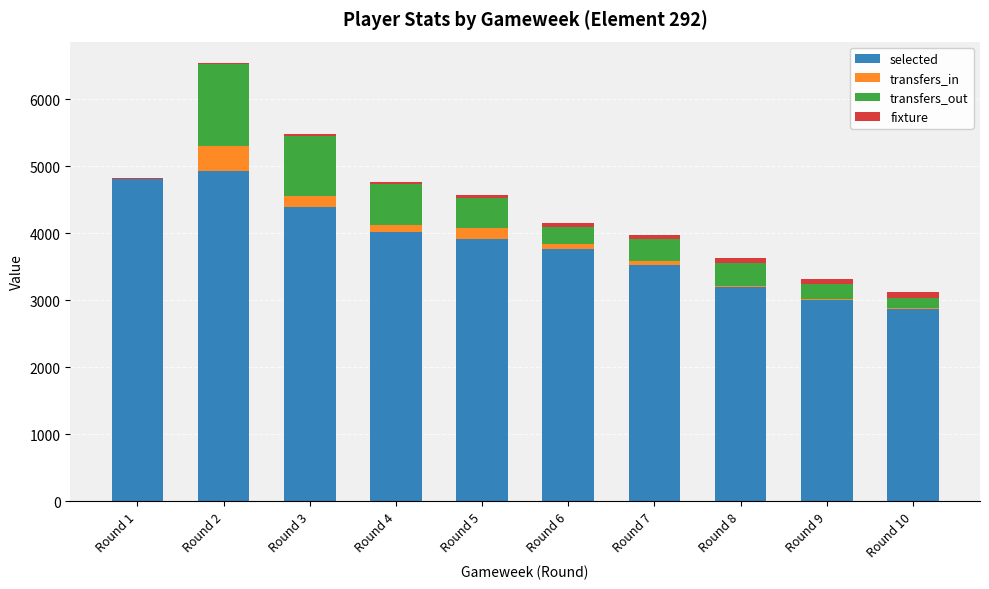

Where is selected nearest to the value 3903?

Round 5